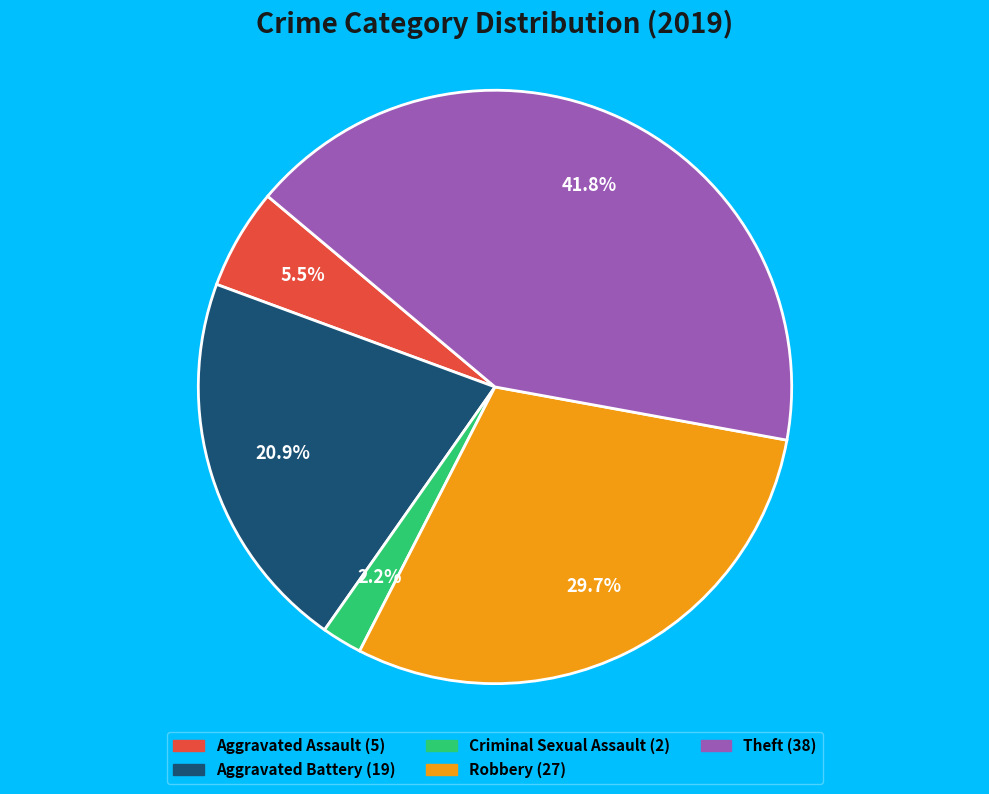

Is there any slice that represents more than half of the pie?

No